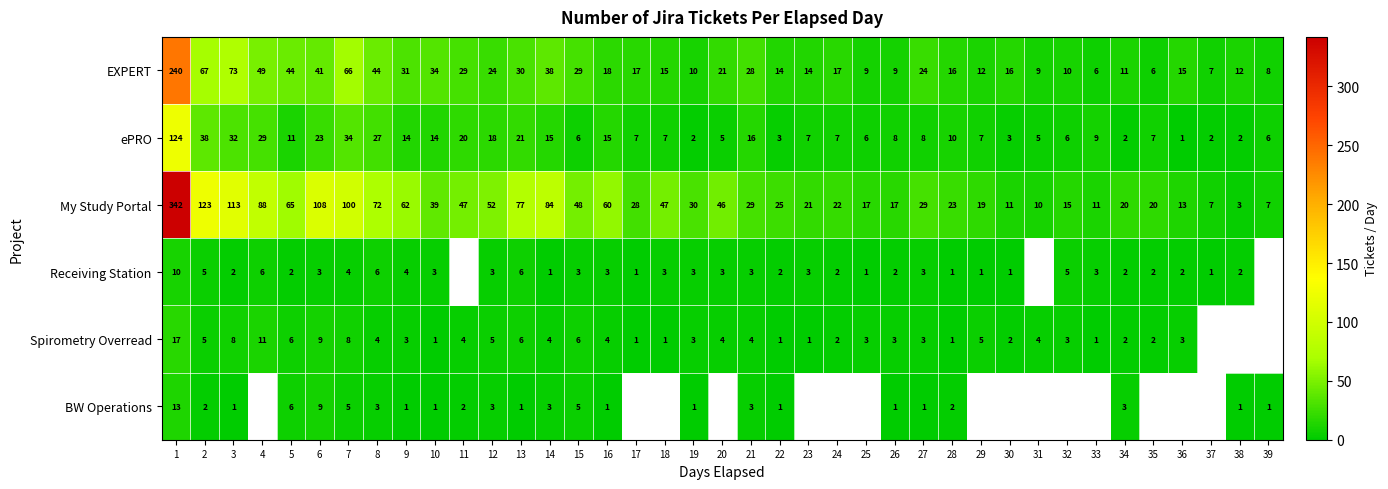

How many distinct data groups are displayed?

6